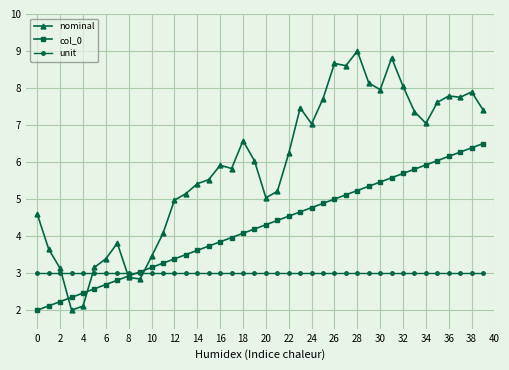

Rank the series by their average value, from highest to lowest.

nominal, col_0, unit